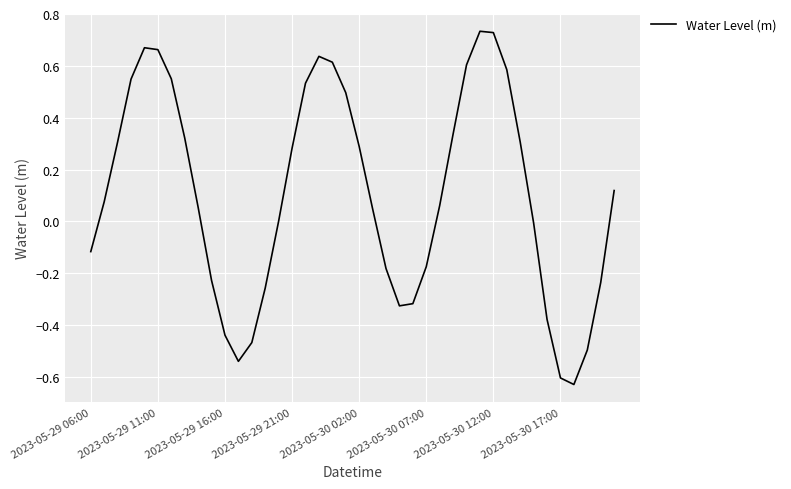

Is it true that the value at 2023-05-29 21:00 is 0.4?

False